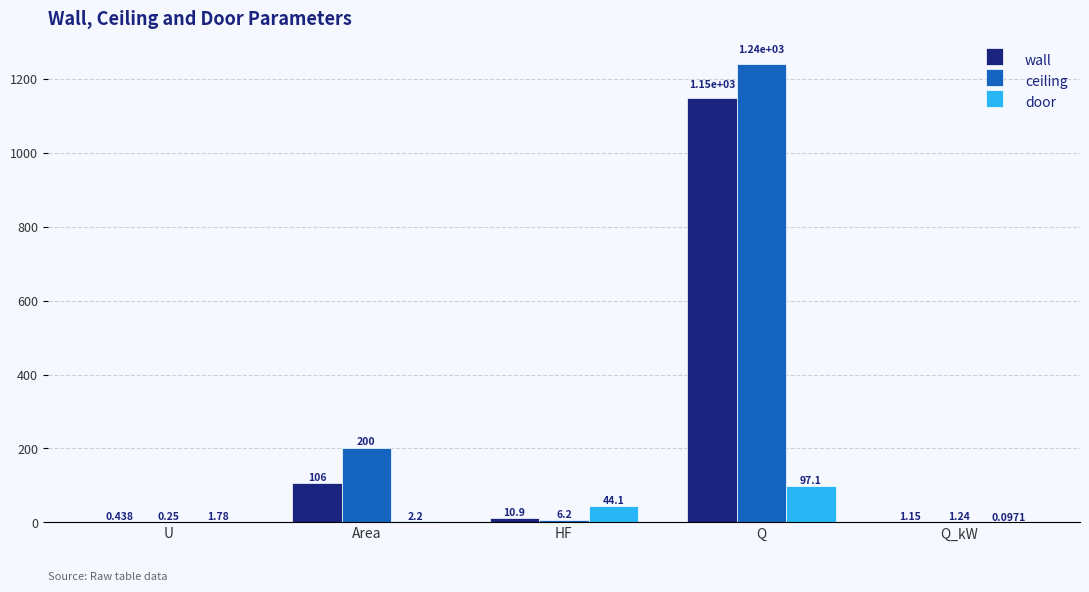

At which category does the chart reach its peak across all series?

Q